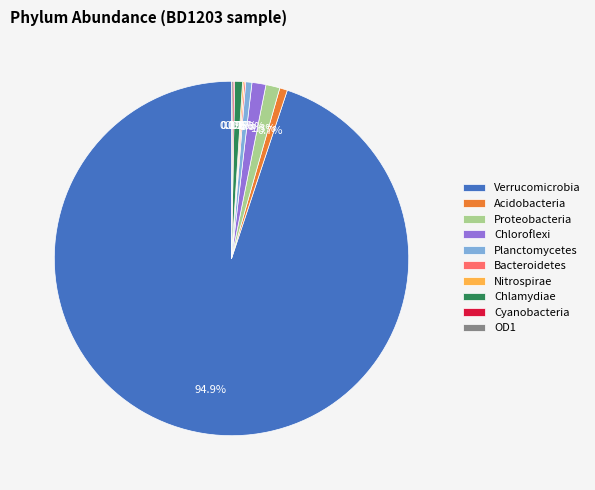

What percentage is the Acidobacteria slice, to the nearest percent?

1%